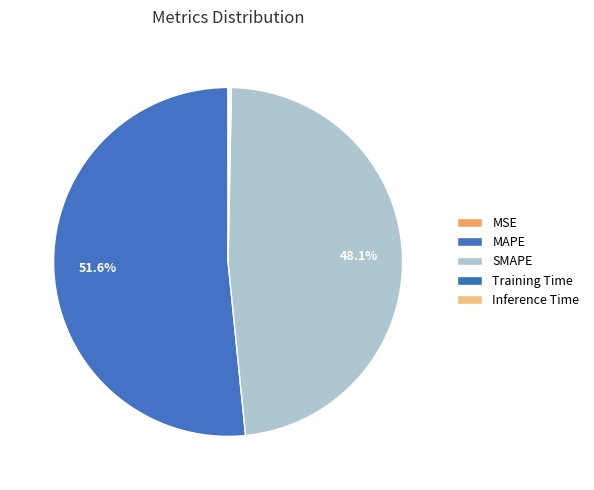

Count the number of slices in the pie.

5